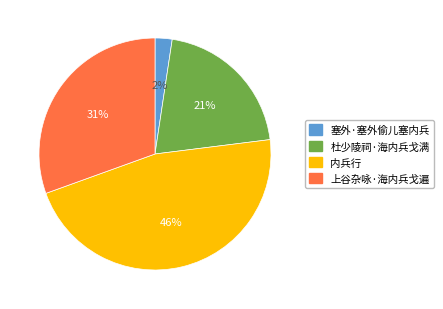

Which category has the biggest portion of the pie?

内兵行